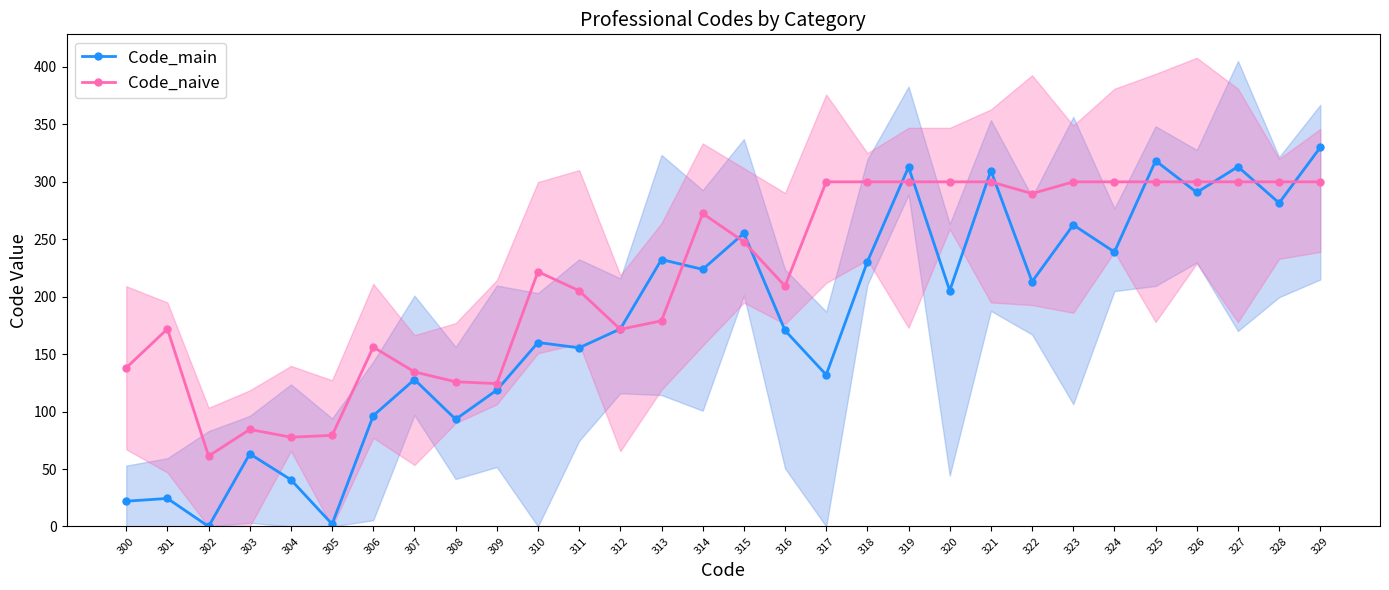

Reading left to right, list all the values displayed in this chart.

Code_main: 22.0	24.4	0.0	63.2	40.7	2.1	96.5	127.9	93.3	118.7	160.1	155.6	172.0	232.4	223.8	255.2	170.6	132.0	230.4	312.9	205.3	309.7	213.1	262.5	238.9	318.3	290.8	313.2	281.6	330.0
Code_naive: 138.1	172.0	61.3	84.5	77.7	79.3	156.1	134.6	126.0	124.4	221.8	205.2	171.6	179.0	272.4	247.9	209.3	300.0	300.0	300.0	300.0	300.0	289.8	300.0	300.0	300.0	300.0	300.0	300.0	300.0